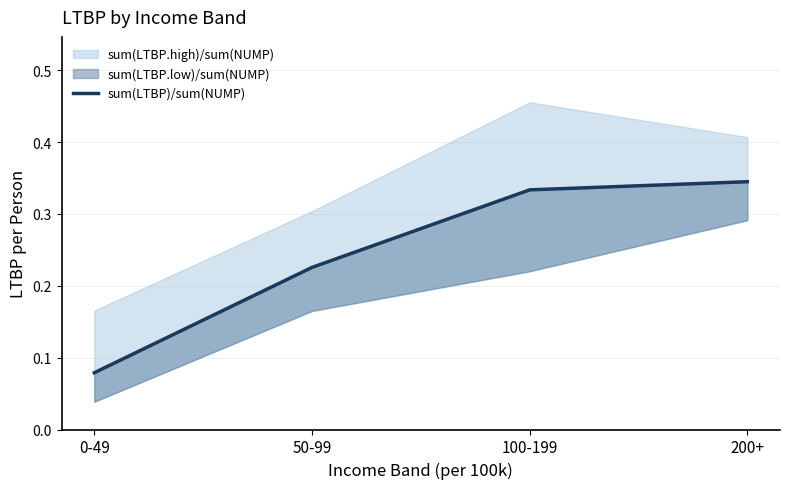

The value at 100-199 is 0.1. True or false?

False